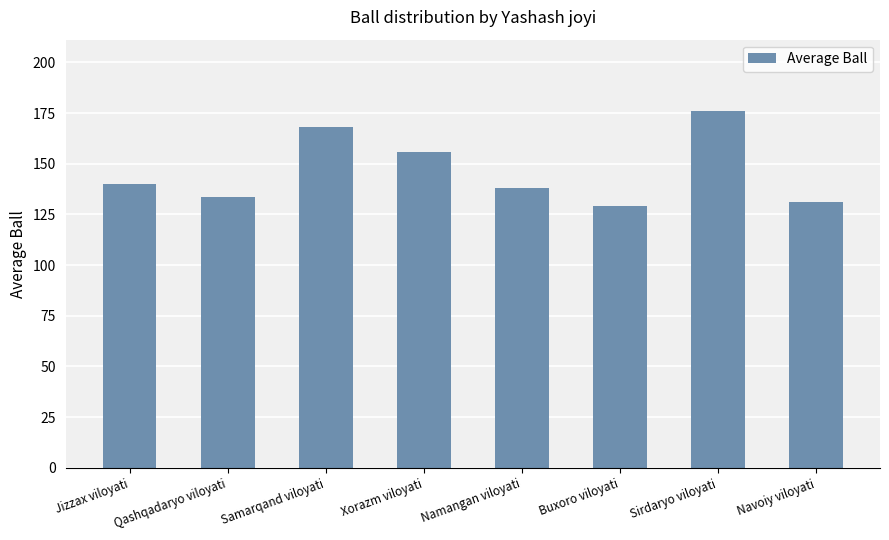

Rank the categories by value from lowest to highest.

Buxoro viloyati, Navoiy viloyati, Qashqadaryo viloyati, Namangan viloyati, Jizzax viloyati, Xorazm viloyati, Samarqand viloyati, Sirdaryo viloyati